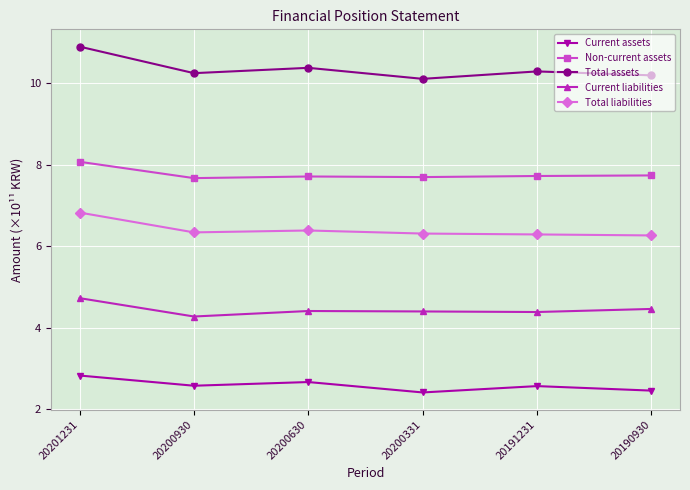

What is the smallest value displayed?

2.4